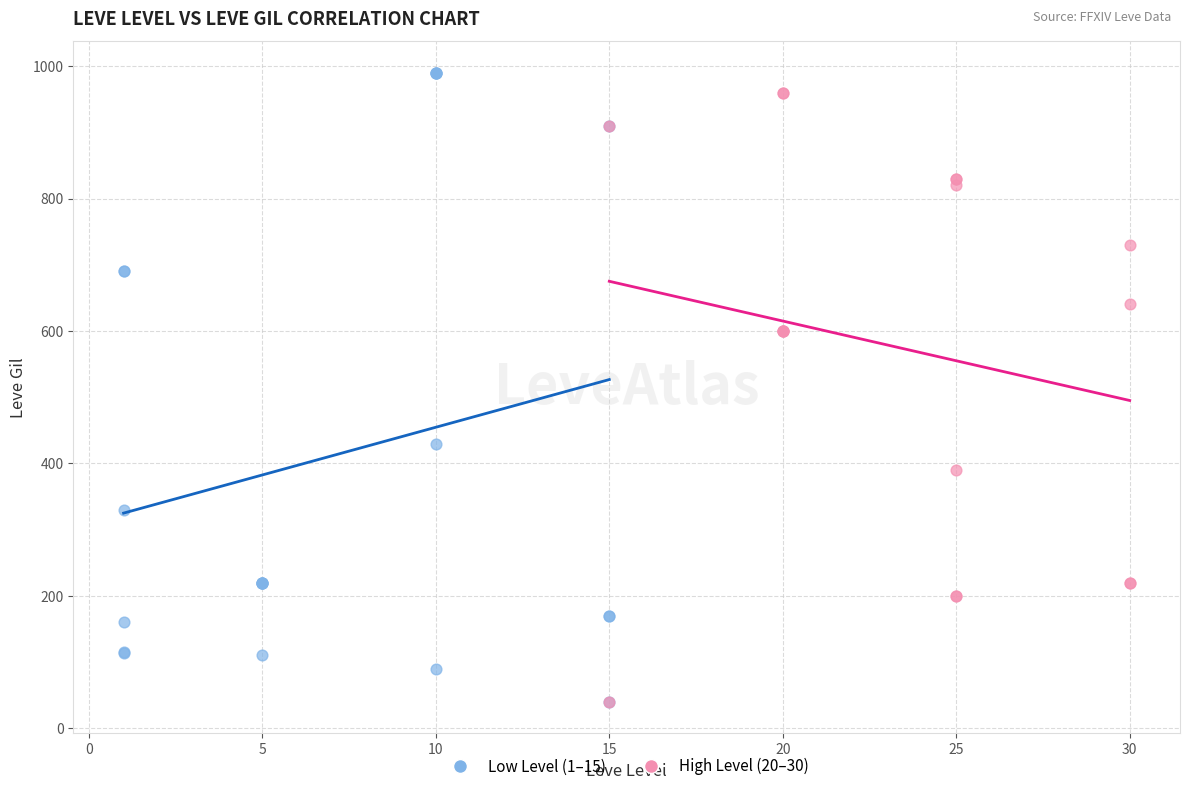

What are all the series names shown in the legend?

Low Level (1–15), High Level (20–30)